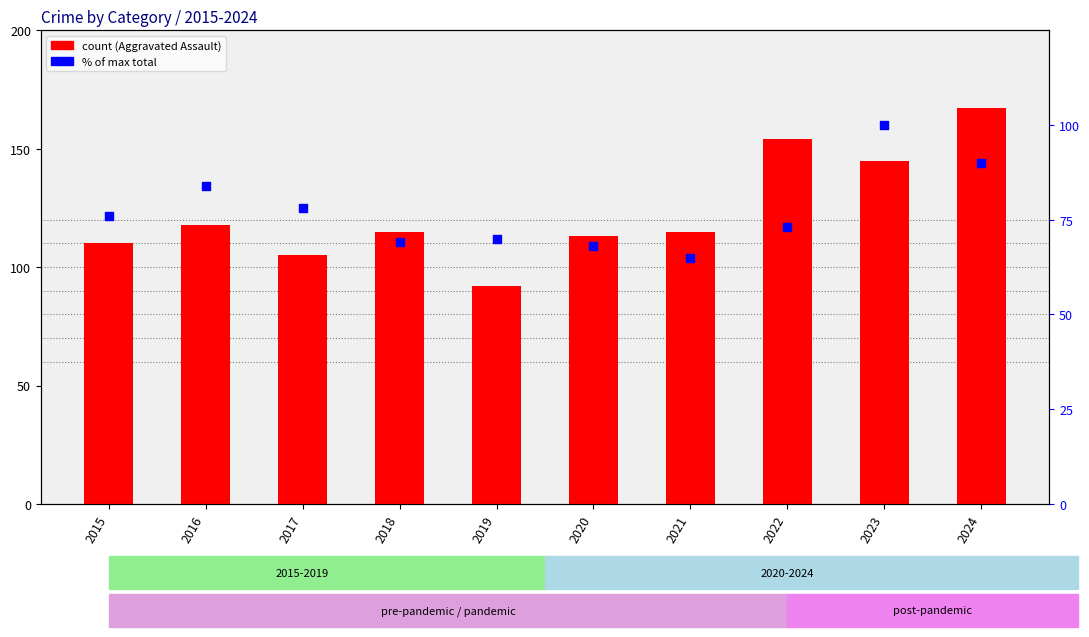

Is the value of Aggravated Assault at 2018 greater than the value of % of max total at 2023?

Yes